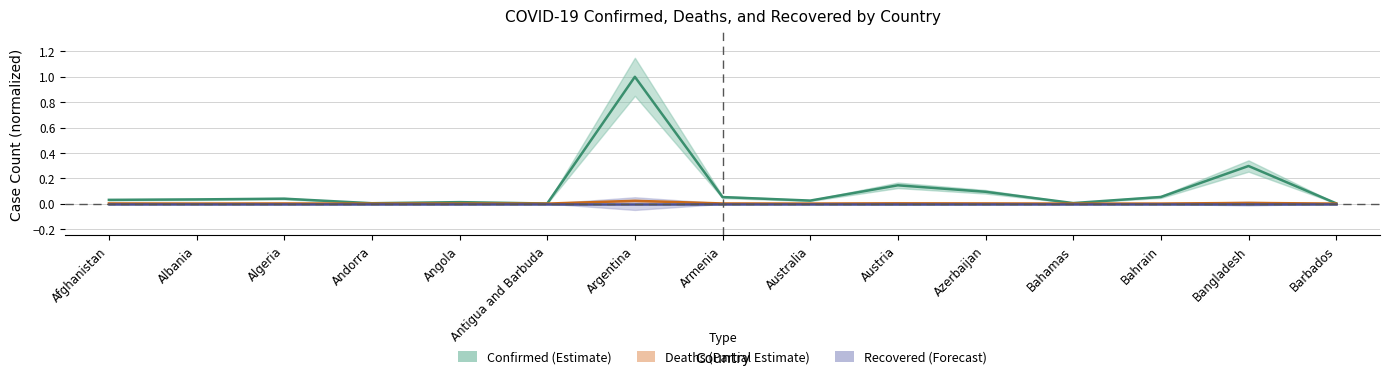

What is the sum of all Confirmed values?

1.8